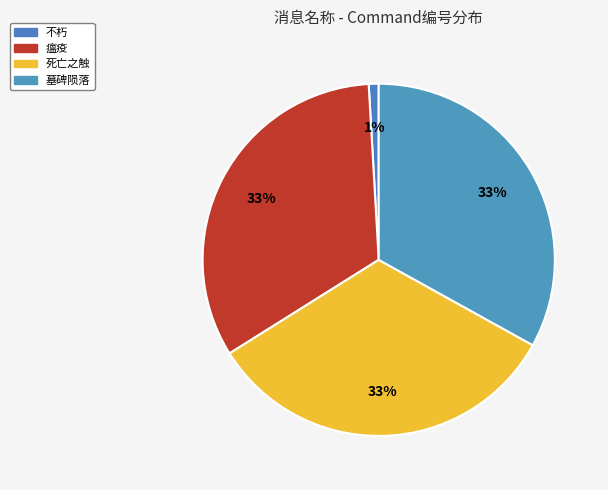

To the nearest percent, what is the difference between the largest and smallest slice percentages?

32%